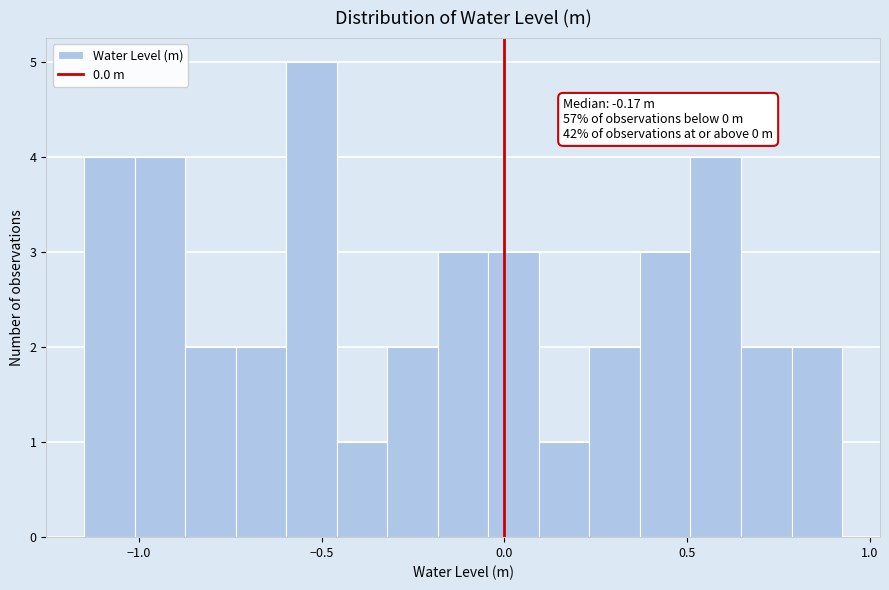

Around what value on the x-axis is the tallest bar? Give the approximate position of its centre, as read against the axis.

-0.55